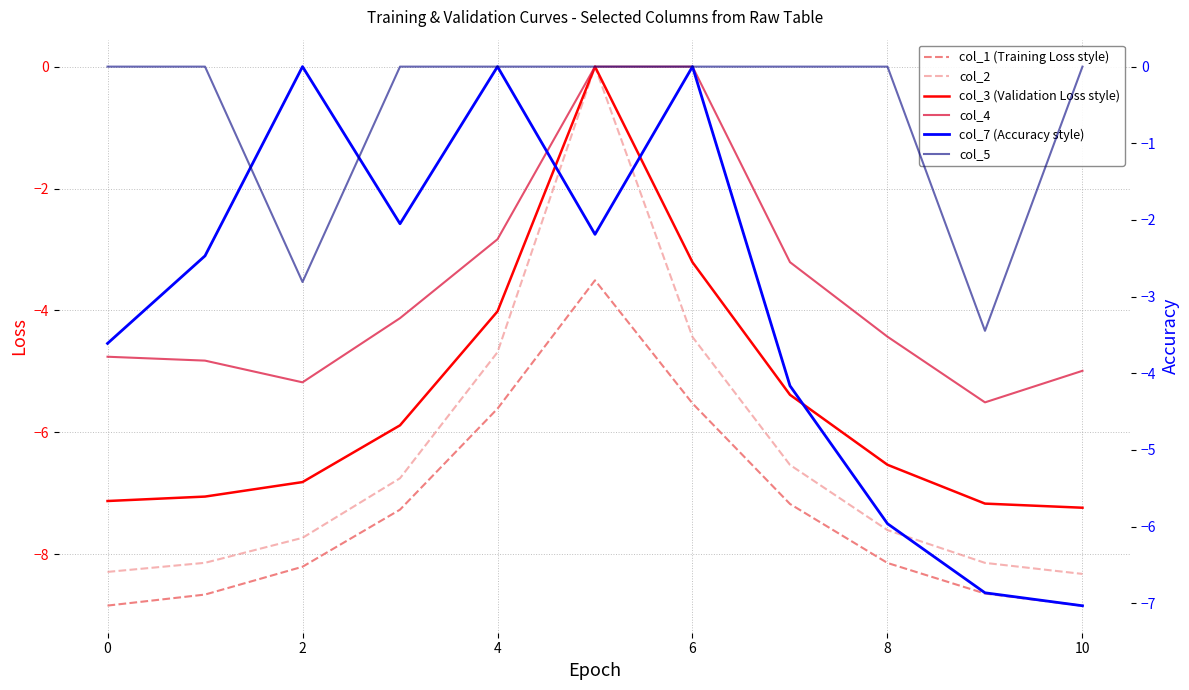

True or false: col_3 (Validation Loss style) has more than 0 points higher than both neighbors.

True